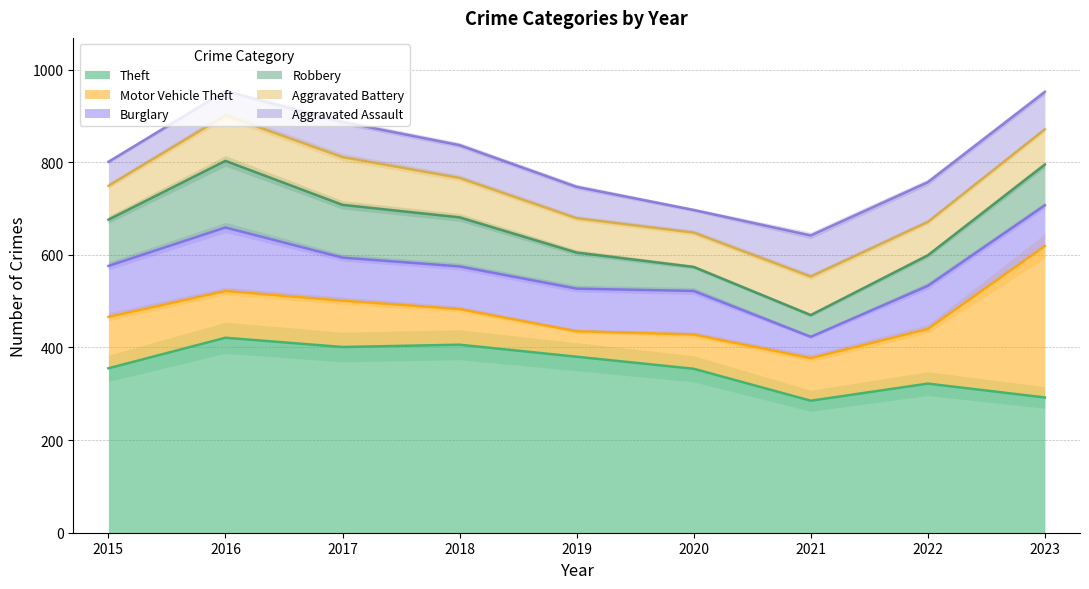

How many interior local peaks does the Robbery series have?

1